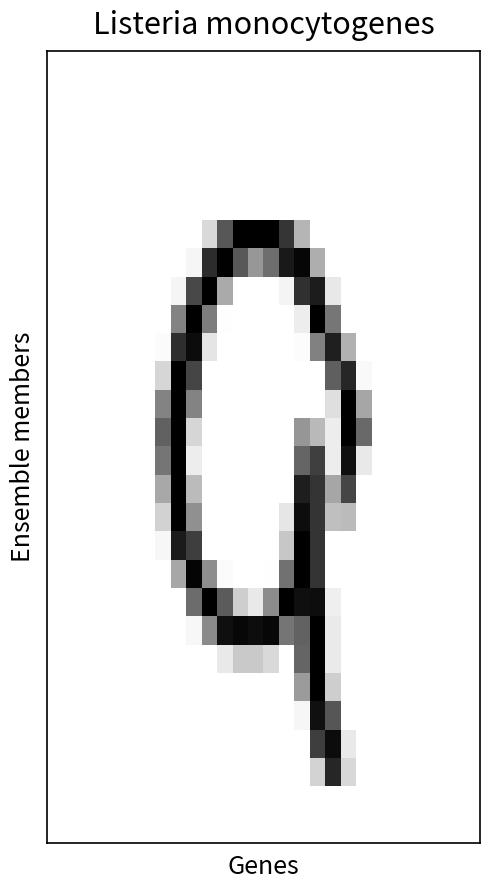

At which category is the sum across all series the highest?

17